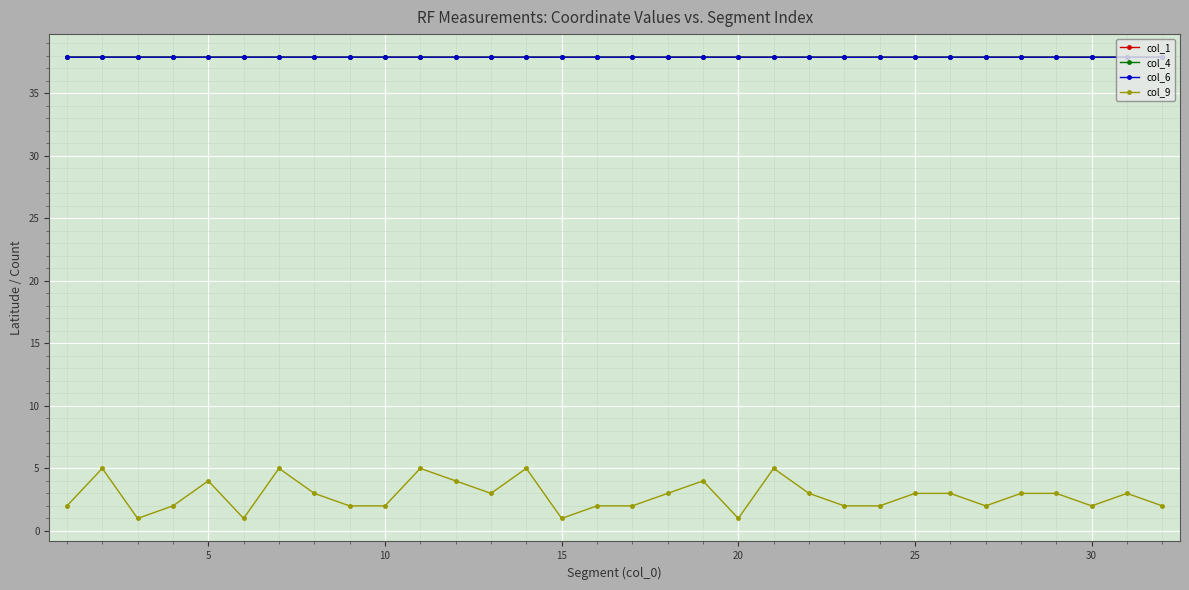

In col_9, how many points are higher than both neighbors (excluding endpoints)?

8